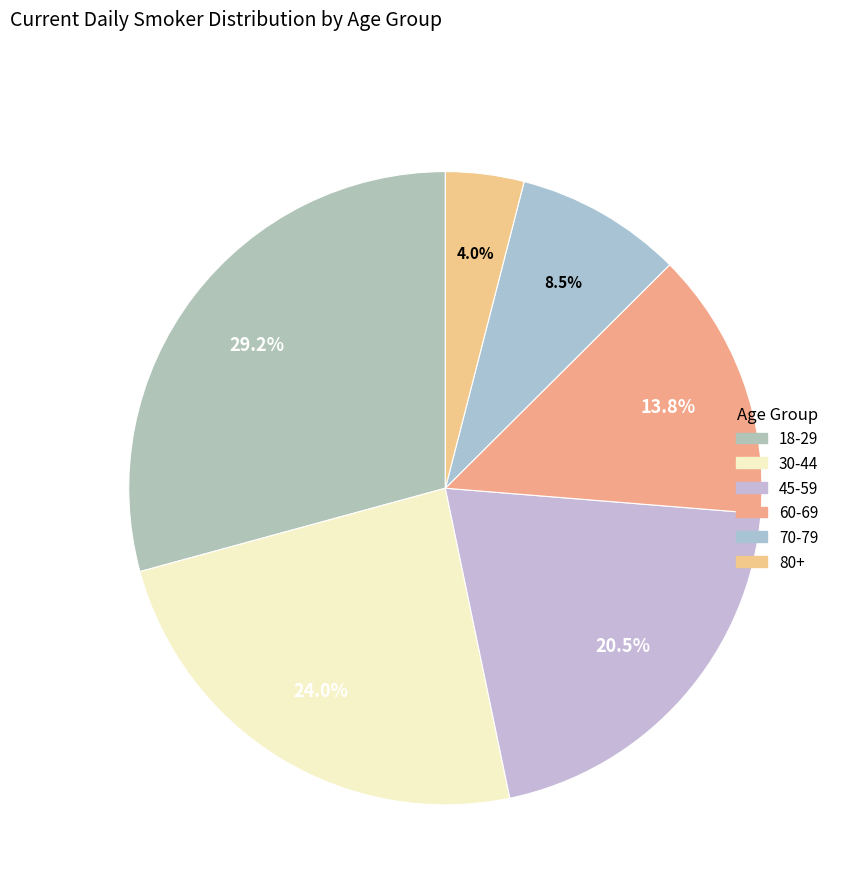

What percentage is the 70-79 slice, to the nearest percent?

9%